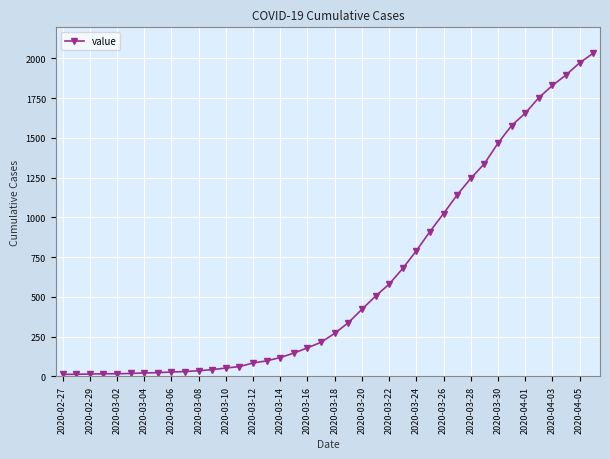

What is the maximum value shown in the chart?

2032